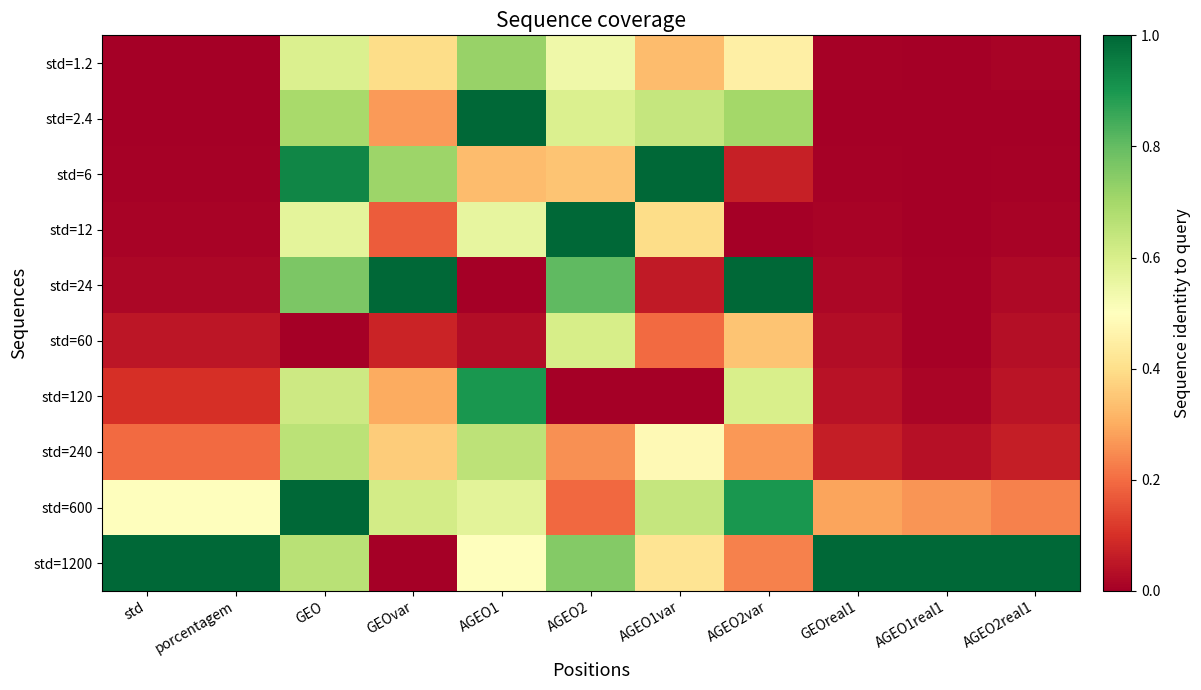

Reading left to right, transcribe all the data shown in this chart.

std=1.2: std=0.0	porcentagem=0.0	GEO=0.6	GEOvar=0.4	AGEO1=0.7	AGEO2=0.5	AGEO1var=0.3	AGEO2var=0.5	GEOreal1=0.0	AGEO1real1=0.0	AGEO2real1=0.0
std=2.4: std=0.0	porcentagem=0.0	GEO=0.7	GEOvar=0.3	AGEO1=1.0	AGEO2=0.6	AGEO1var=0.6	AGEO2var=0.7	GEOreal1=0.0	AGEO1real1=0.0	AGEO2real1=0.0
std=6: std=0.0	porcentagem=0.0	GEO=0.9	GEOvar=0.7	AGEO1=0.3	AGEO2=0.3	AGEO1var=1.0	AGEO2var=0.1	GEOreal1=0.0	AGEO1real1=0.0	AGEO2real1=0.0
std=12: std=0.0	porcentagem=0.0	GEO=0.6	GEOvar=0.2	AGEO1=0.6	AGEO2=1.0	AGEO1var=0.4	AGEO2var=0.0	GEOreal1=0.0	AGEO1real1=0.0	AGEO2real1=0.0
std=24: std=0.0	porcentagem=0.0	GEO=0.8	GEOvar=1.0	AGEO1=0.0	AGEO2=0.8	AGEO1var=0.1	AGEO2var=1.0	GEOreal1=0.0	AGEO1real1=0.0	AGEO2real1=0.0
std=60: std=0.0	porcentagem=0.0	GEO=0.0	GEOvar=0.1	AGEO1=0.0	AGEO2=0.6	AGEO1var=0.2	AGEO2var=0.3	GEOreal1=0.0	AGEO1real1=0.0	AGEO2real1=0.0
std=120: std=0.1	porcentagem=0.1	GEO=0.6	GEOvar=0.3	AGEO1=0.9	AGEO2=0.0	AGEO1var=0.0	AGEO2var=0.6	GEOreal1=0.0	AGEO1real1=0.0	AGEO2real1=0.0
std=240: std=0.2	porcentagem=0.2	GEO=0.7	GEOvar=0.4	AGEO1=0.7	AGEO2=0.3	AGEO1var=0.5	AGEO2var=0.3	GEOreal1=0.1	AGEO1real1=0.0	AGEO2real1=0.1
std=600: std=0.5	porcentagem=0.5	GEO=1.0	GEOvar=0.6	AGEO1=0.6	AGEO2=0.2	AGEO1var=0.6	AGEO2var=0.9	GEOreal1=0.3	AGEO1real1=0.3	AGEO2real1=0.2
std=1200: std=1.0	porcentagem=1.0	GEO=0.7	GEOvar=0.0	AGEO1=0.5	AGEO2=0.8	AGEO1var=0.4	AGEO2var=0.2	GEOreal1=1.0	AGEO1real1=1.0	AGEO2real1=1.0